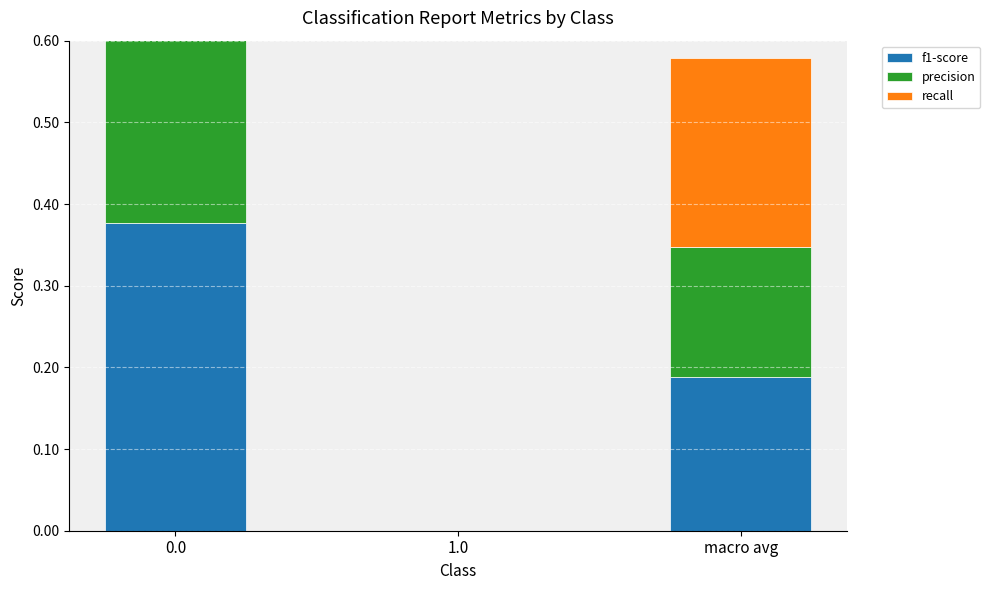

Rank the series at 1.0 from highest to lowest value.

f1-score, precision, recall